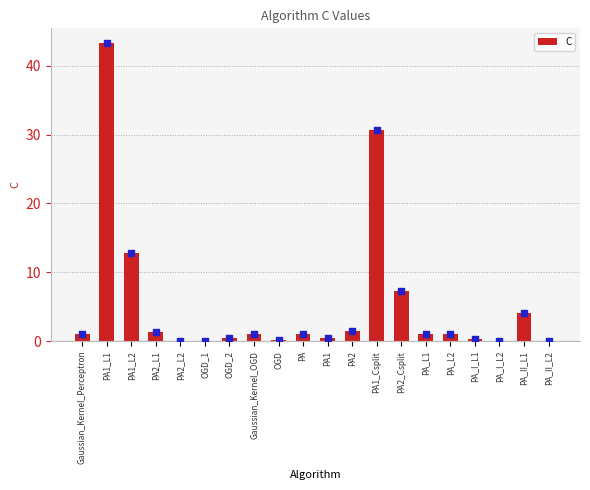

Which has a higher value, PA_I_L2 or PA2_Csplit?

PA2_Csplit